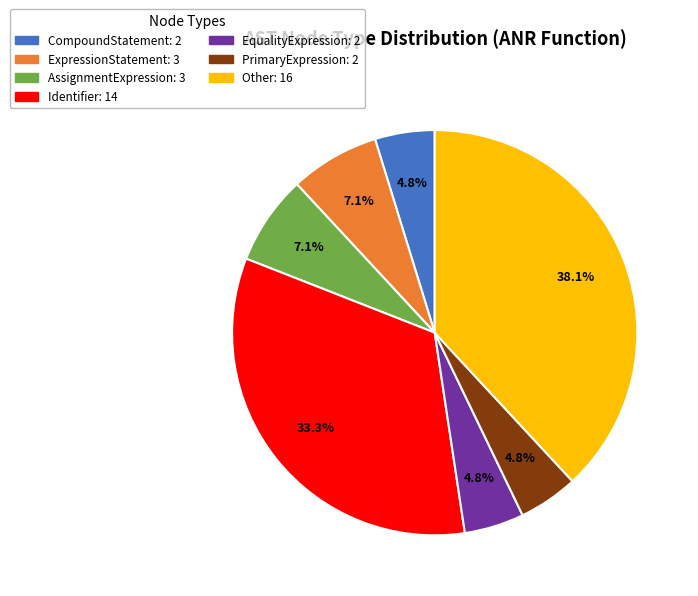

Is there a majority slice in this chart?

No